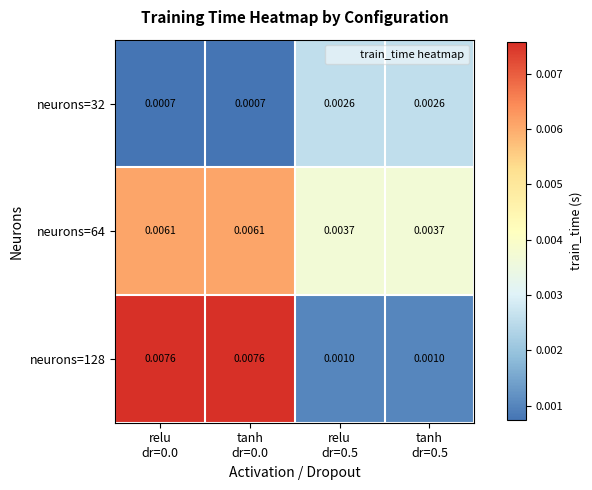

Between tanh
dr=0.0 and relu
dr=0.5, which series saw the biggest shift?

neurons=128